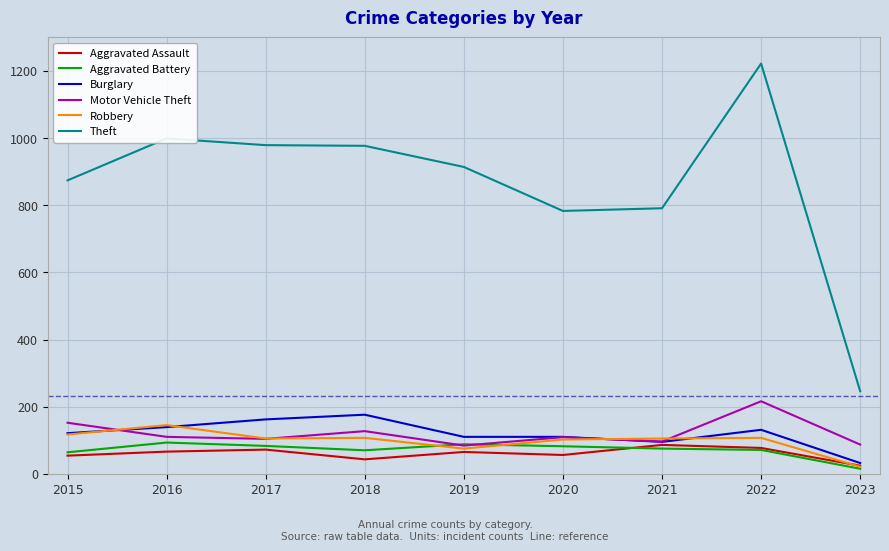

At which category does Burglary reach its first local peak?

2018